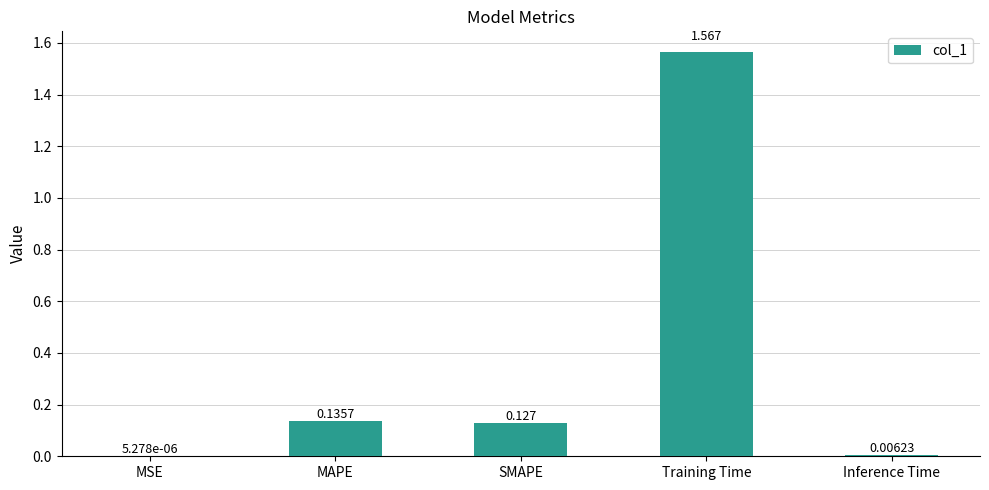

Which has a higher value, Training Time or SMAPE?

Training Time